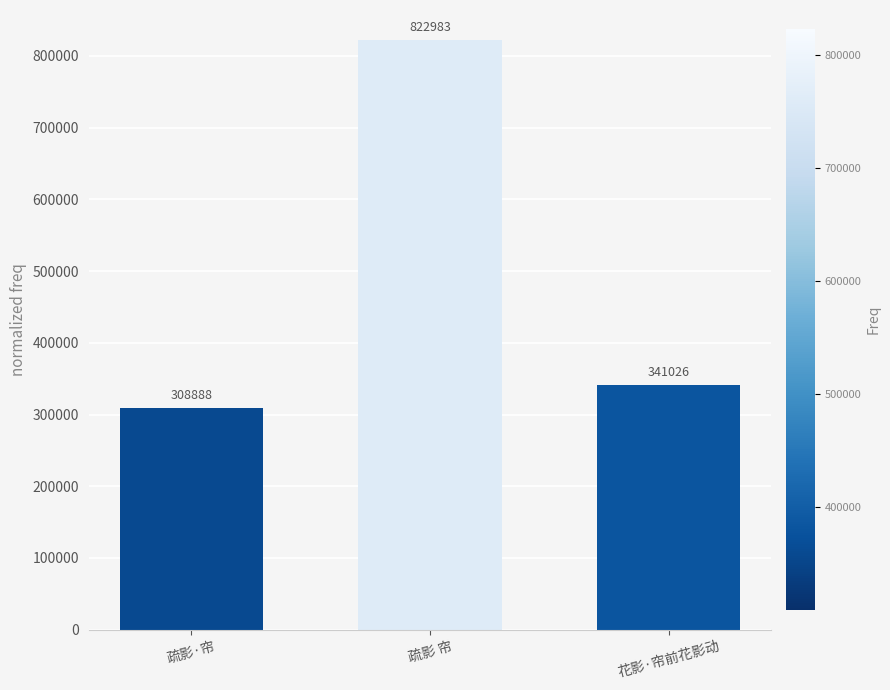

List the labels in order of value, largest first.

疏影 帘, 花影·帘前花影动, 疏影·帘